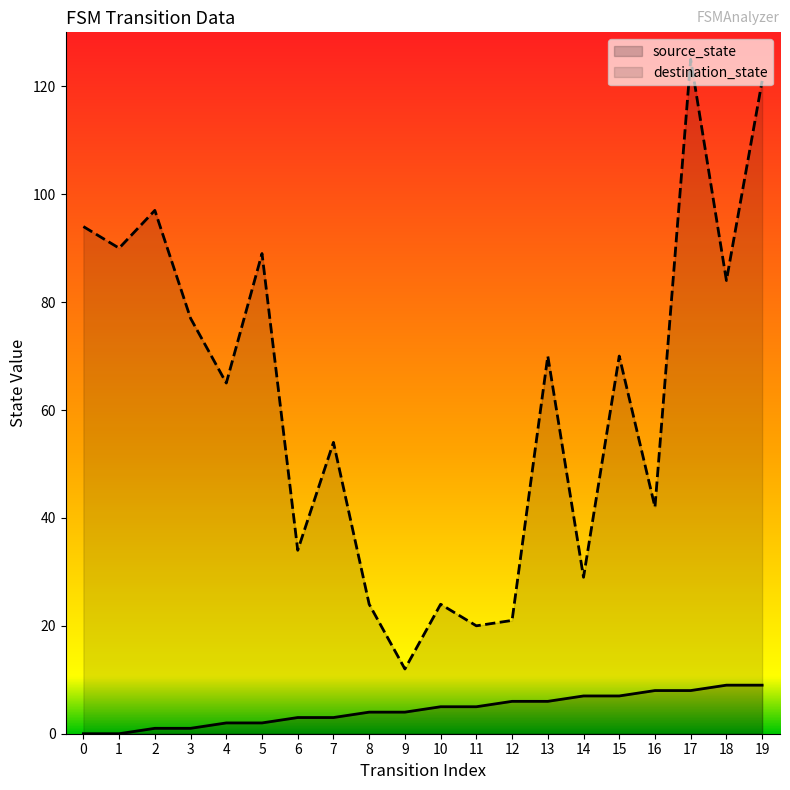

True or false: destination_state has more than 0 points higher than both neighbors.

True